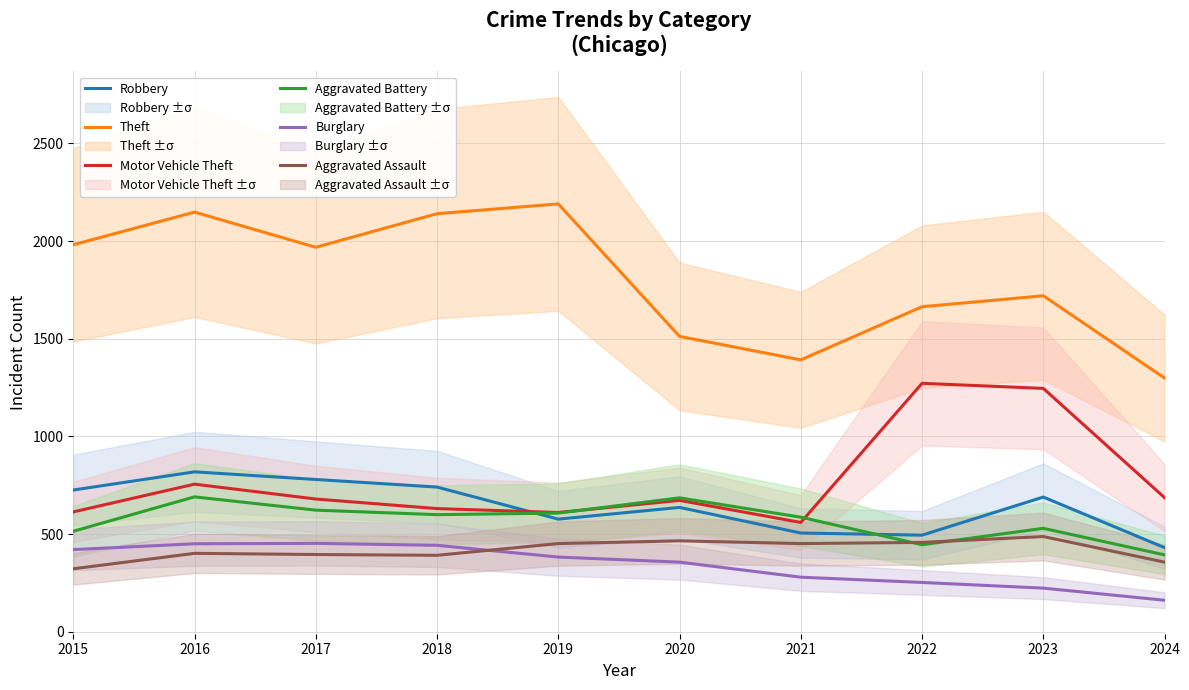

What are all the series names shown in the legend?

Robbery, Theft, Motor Vehicle Theft, Aggravated Battery, Burglary, Aggravated Assault